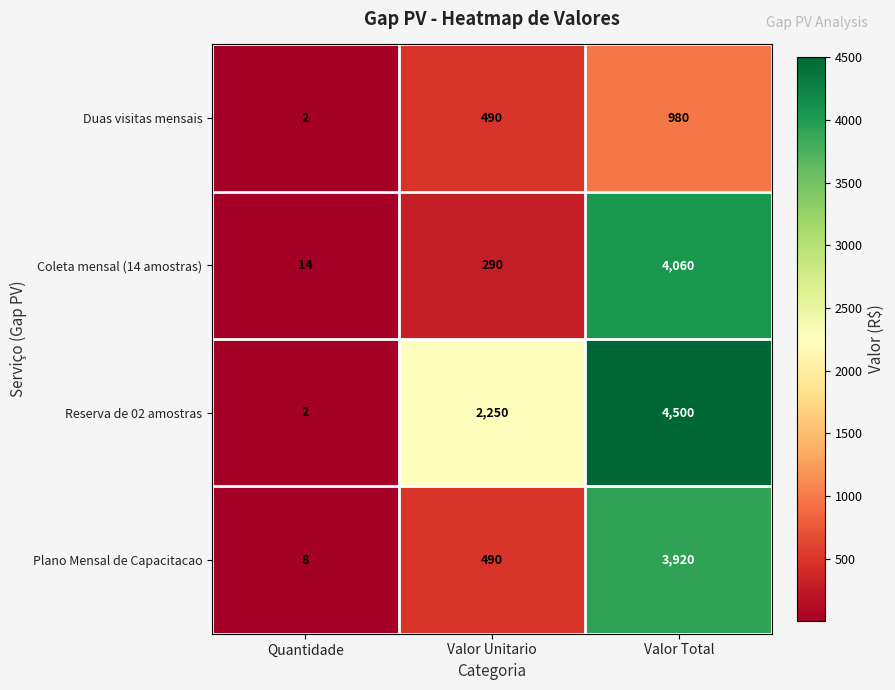

Which series has the largest total across all categories?

Reserva de 02 amostras